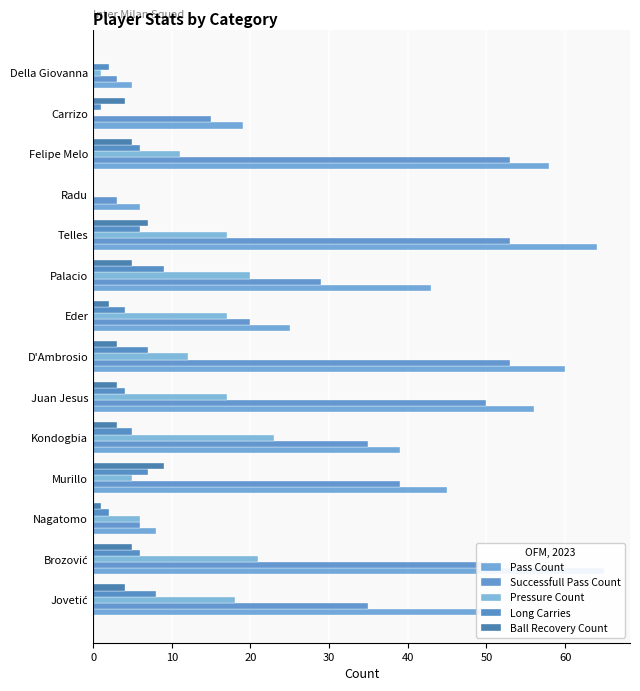

What is the maximum value for Successfull Pass Count?

53